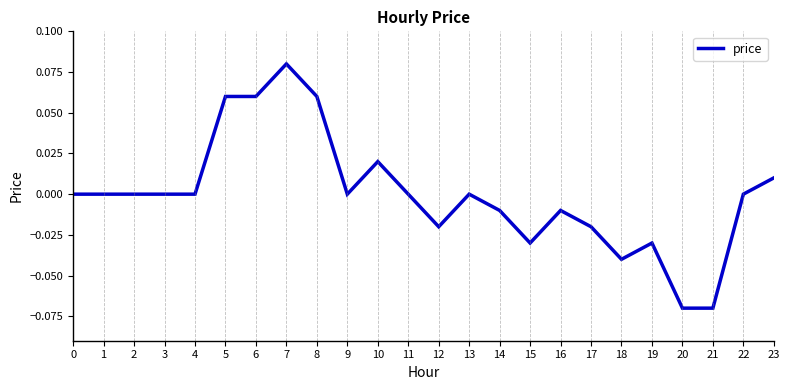

Does the chart have visible grid lines?

No